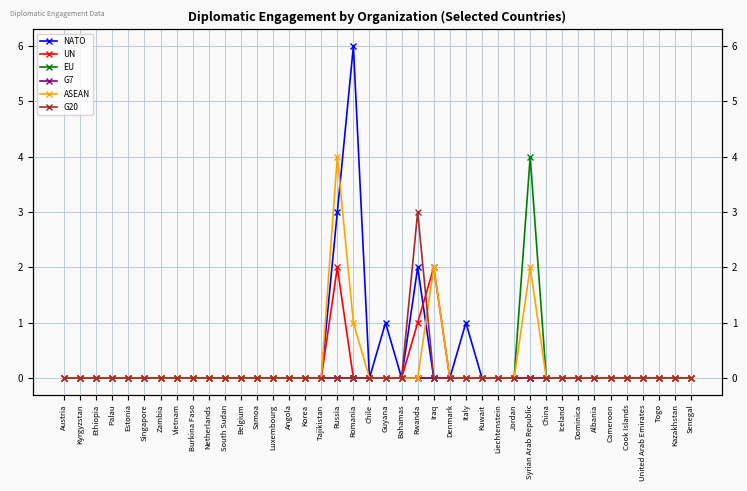

Reading left to right, extract all data points from this chart.

NATO: 0	0	0	0	0	0	0	0	0	0	0	0	0	0	0	0	0	3	6	0	1	0	2	0	0	1	0	0	0	0	0	0	0	0	0	0	0	0	0	0
UN: 0	0	0	0	0	0	0	0	0	0	0	0	0	0	0	0	0	2	0	0	0	0	1	2	0	0	0	0	0	0	0	0	0	0	0	0	0	0	0	0
EU: 0	0	0	0	0	0	0	0	0	0	0	0	0	0	0	0	0	0	0	0	0	0	0	0	0	0	0	0	0	4	0	0	0	0	0	0	0	0	0	0
G7: 0	0	0	0	0	0	0	0	0	0	0	0	0	0	0	0	0	0	0	0	0	0	0	0	0	0	0	0	0	0	0	0	0	0	0	0	0	0	0	0
ASEAN: 0	0	0	0	0	0	0	0	0	0	0	0	0	0	0	0	0	4	1	0	0	0	0	2	0	0	0	0	0	2	0	0	0	0	0	0	0	0	0	0
G20: 0	0	0	0	0	0	0	0	0	0	0	0	0	0	0	0	0	0	0	0	0	0	3	0	0	0	0	0	0	0	0	0	0	0	0	0	0	0	0	0